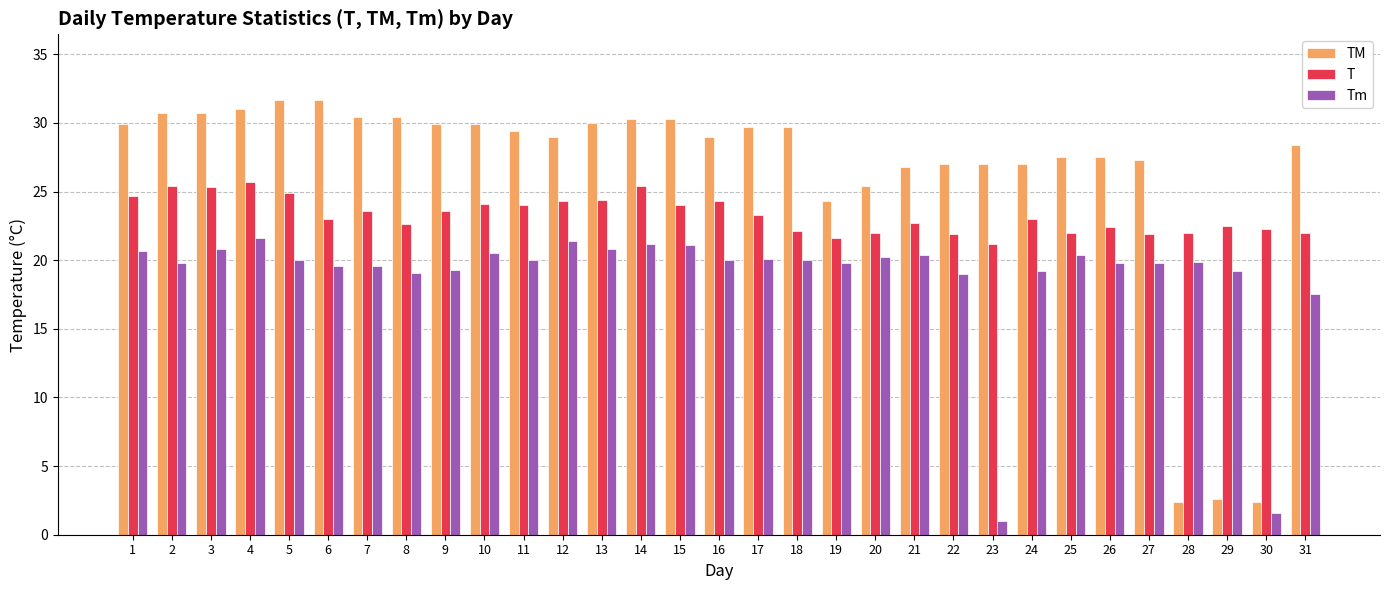

What value does the T series have at 18?

22.1